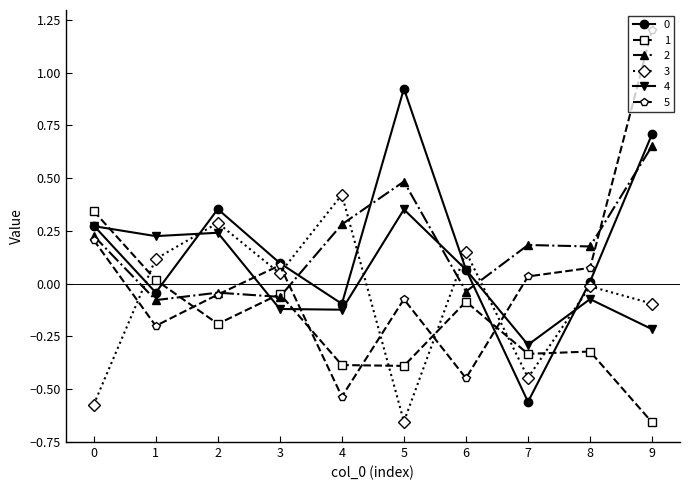

What is the total value across all series at 5?

0.6